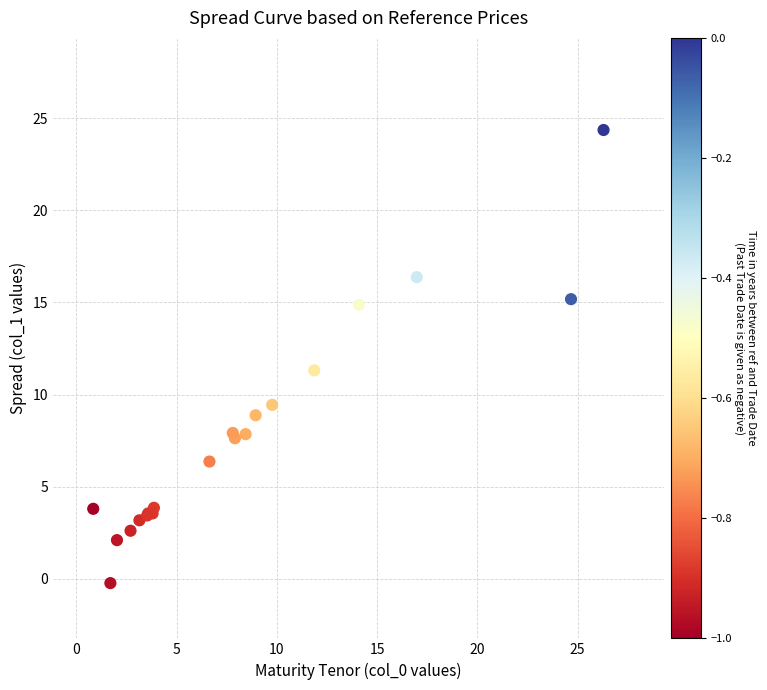

What Y value in the scatter plot is closest to 12?

11.3